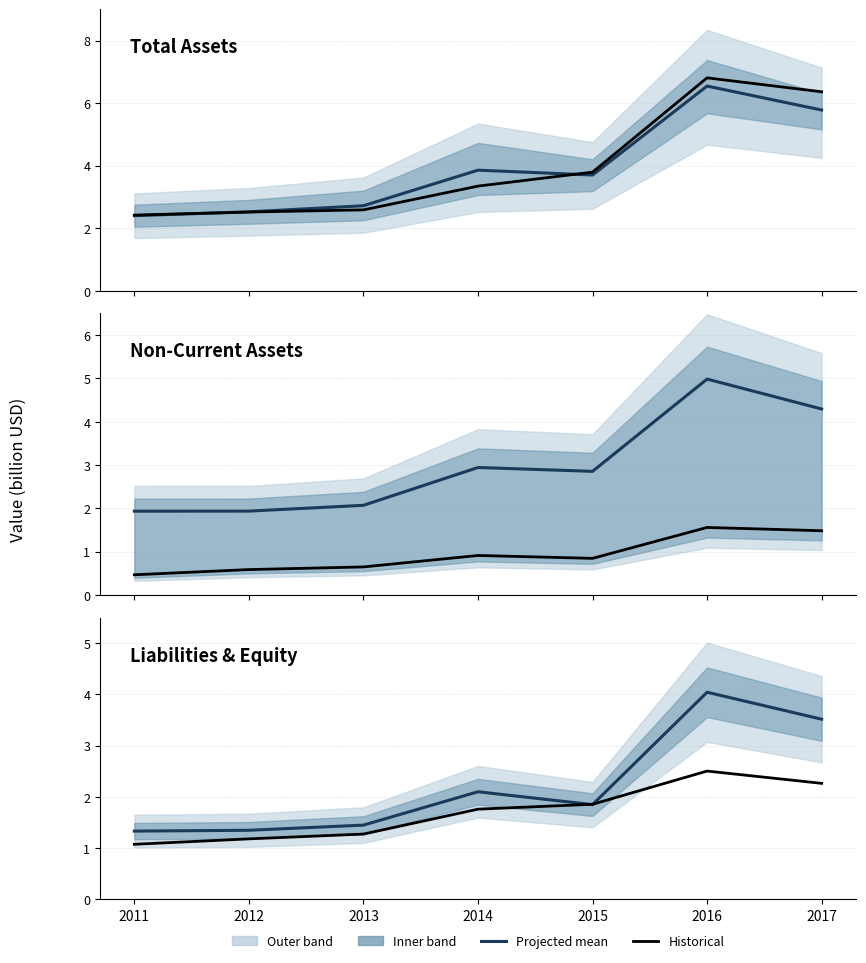

What is the value of the Non-Current (mean) point at the 6th from the left?

5.0